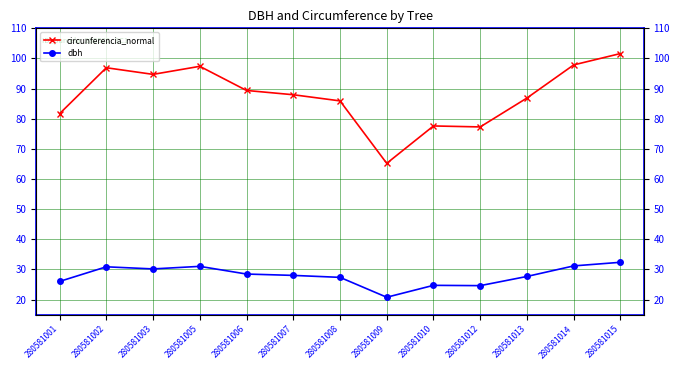

Which series has the largest total across all categories?

circunferencia_normal